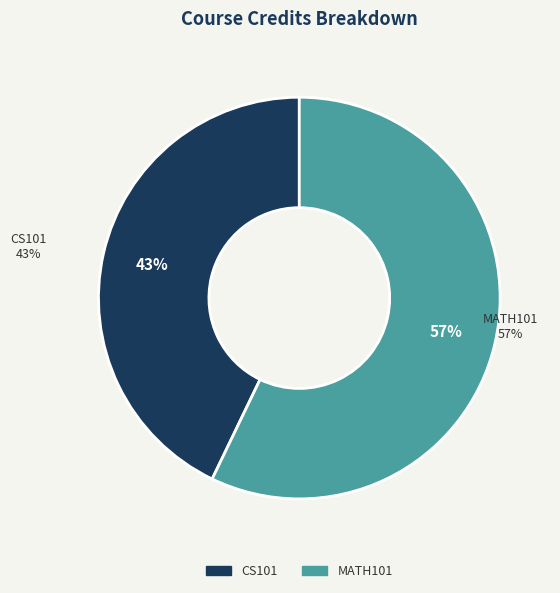

Rank the categories by value from lowest to highest.

CS101, MATH101